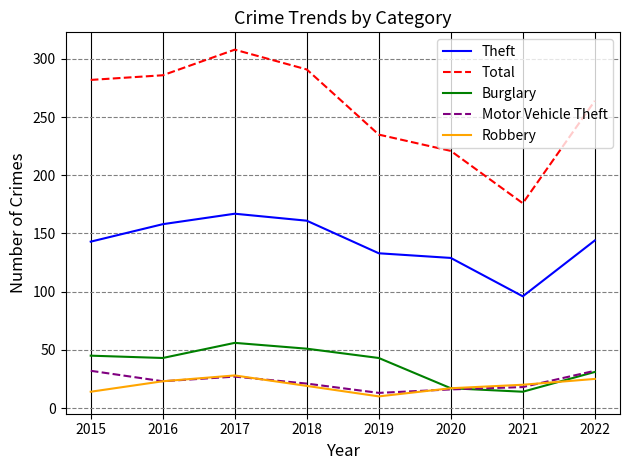

Is the value of Total at 2015 greater than the value of Robbery at 2018?

Yes